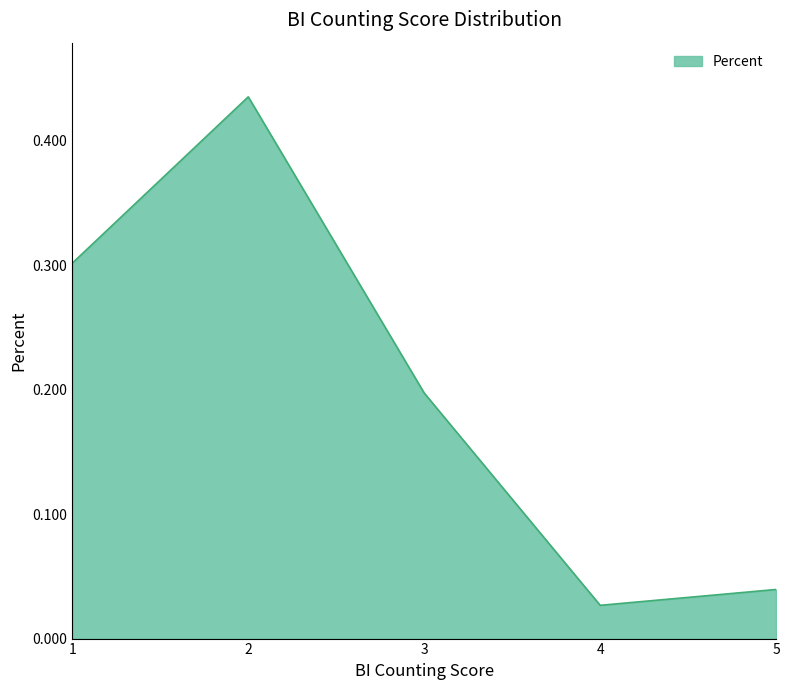

Rank the categories by value from lowest to highest.

4, 5, 3, 1, 2